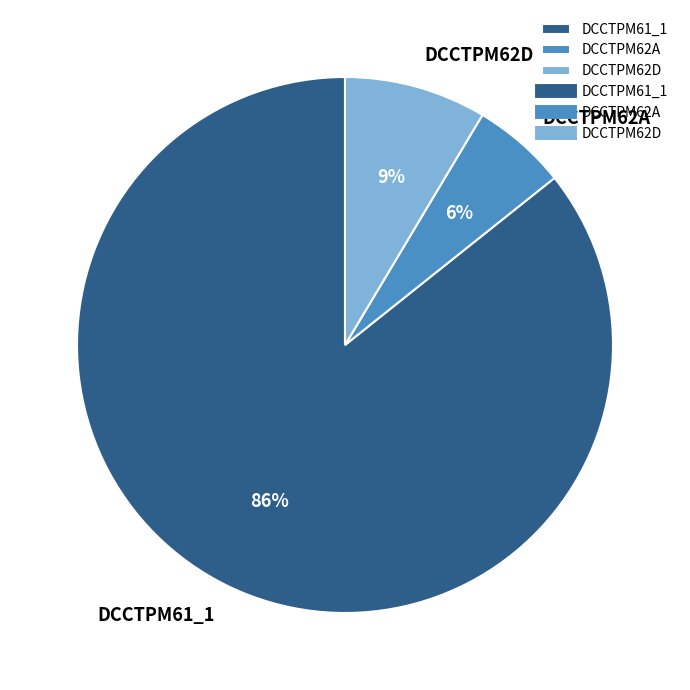

Does any single category account for the majority?

Yes